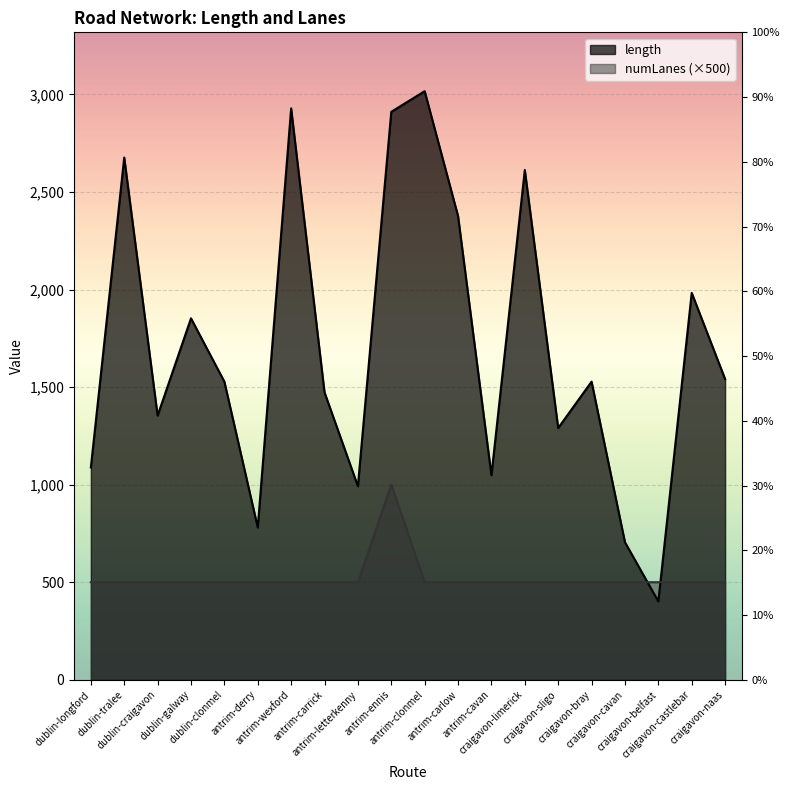

Which series ends up on top after the final intersection of numLanes and length?

length